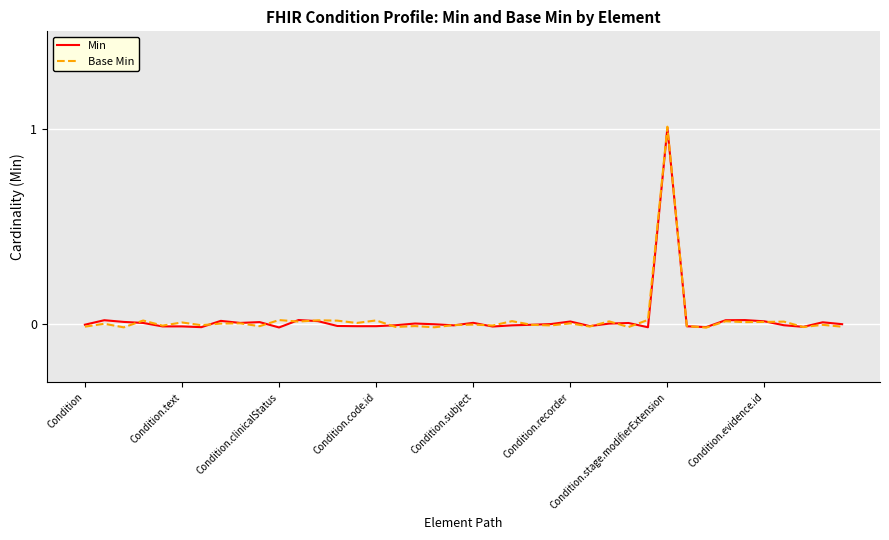

What are all the series names shown in the legend?

Min, Base Min